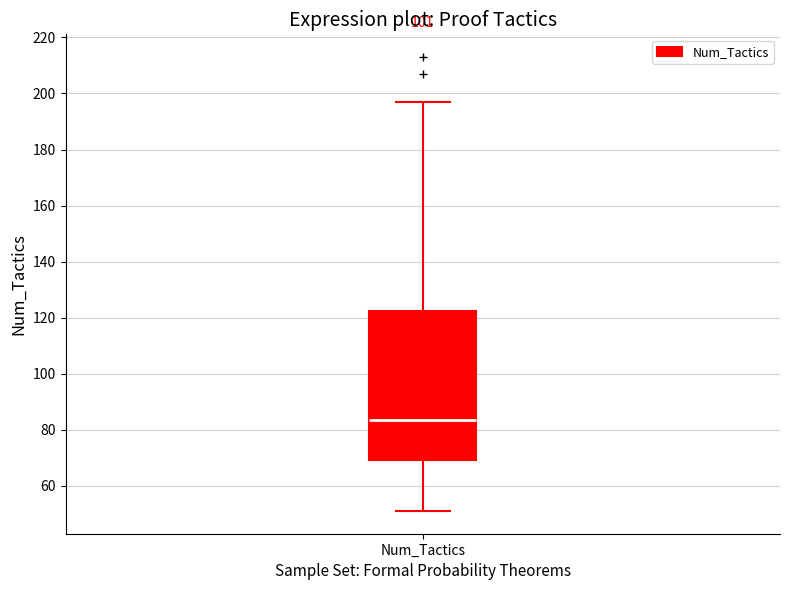

Read this box plot against the y-axis: the position of the median line, the range covered by the box, and the ends of both whiskers. The values are not printed on the chart, so give them approximately, as read against the axis.

median 84, box 70 to 122, whiskers 52 to 198